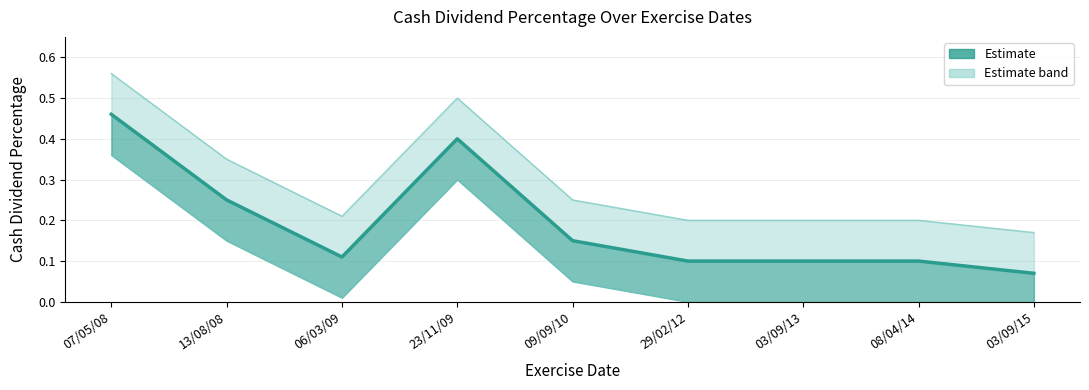

Does the chart display data point markers on the line(s)?

No